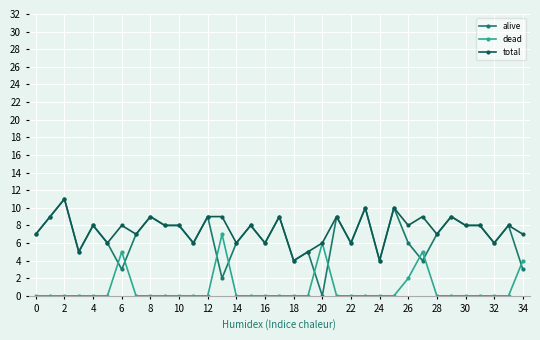

True or false: total has more than 2 interior local peaks.

True